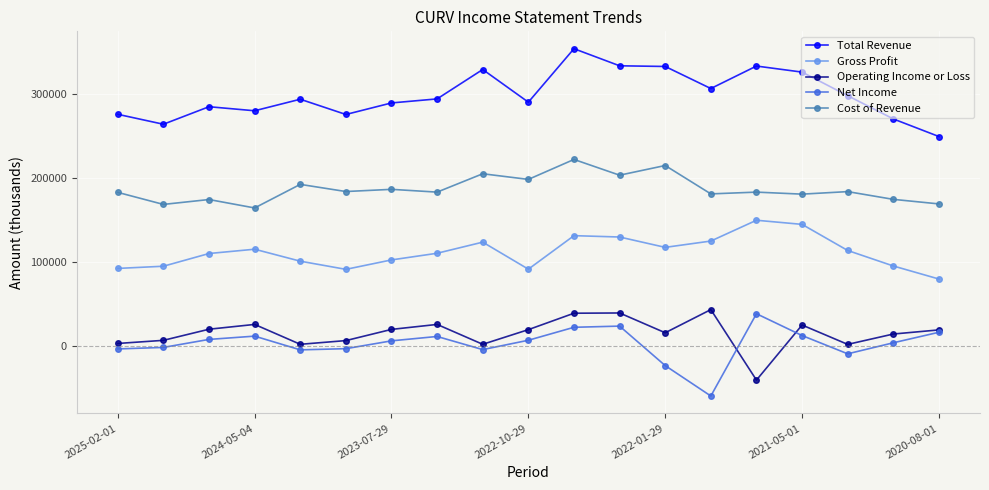

What are all the series names shown in the legend?

Total Revenue, Gross Profit, Operating Income or Loss, Net Income, Cost of Revenue